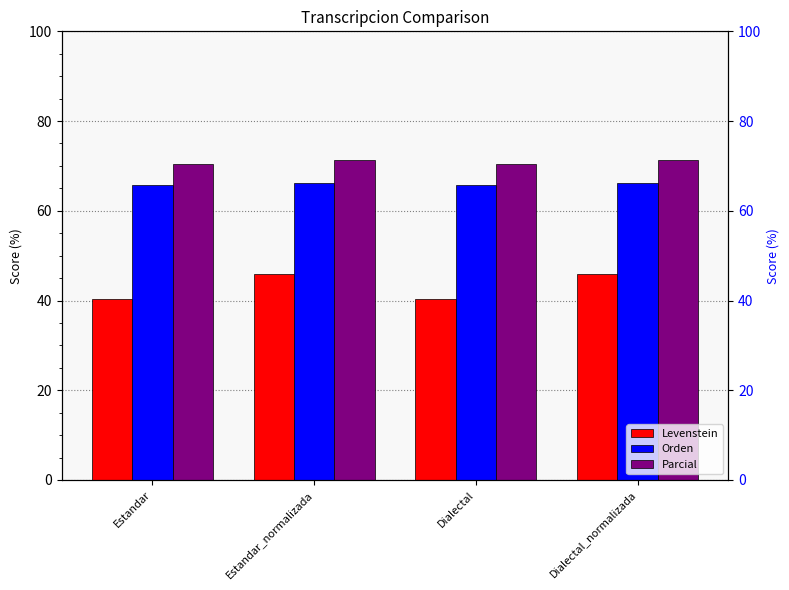

Between Estandar and Dialectal, which series saw the biggest shift?

Levenstein